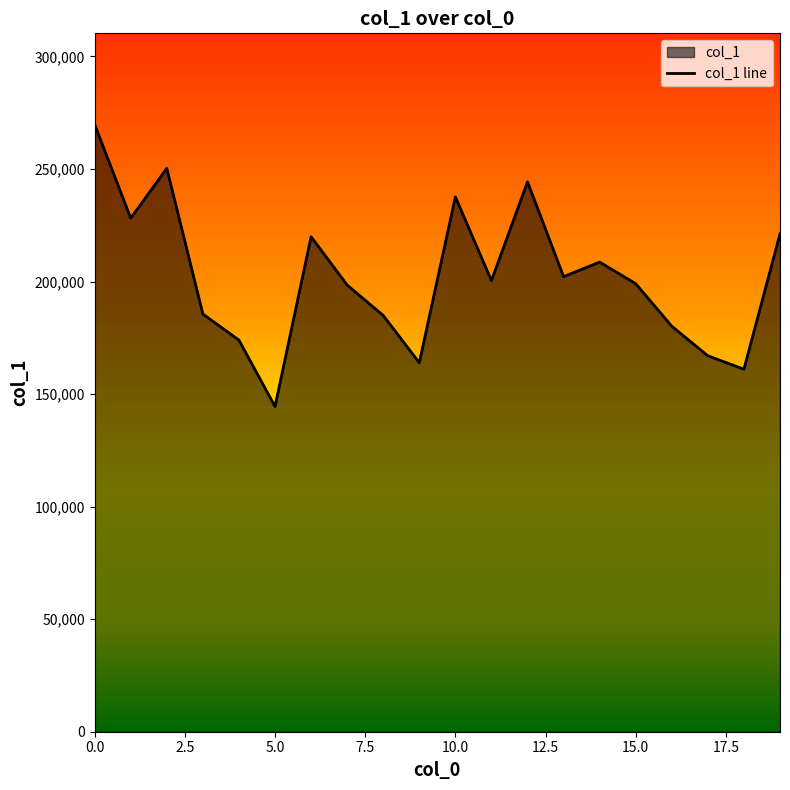

How many lines are shown in the chart?

1